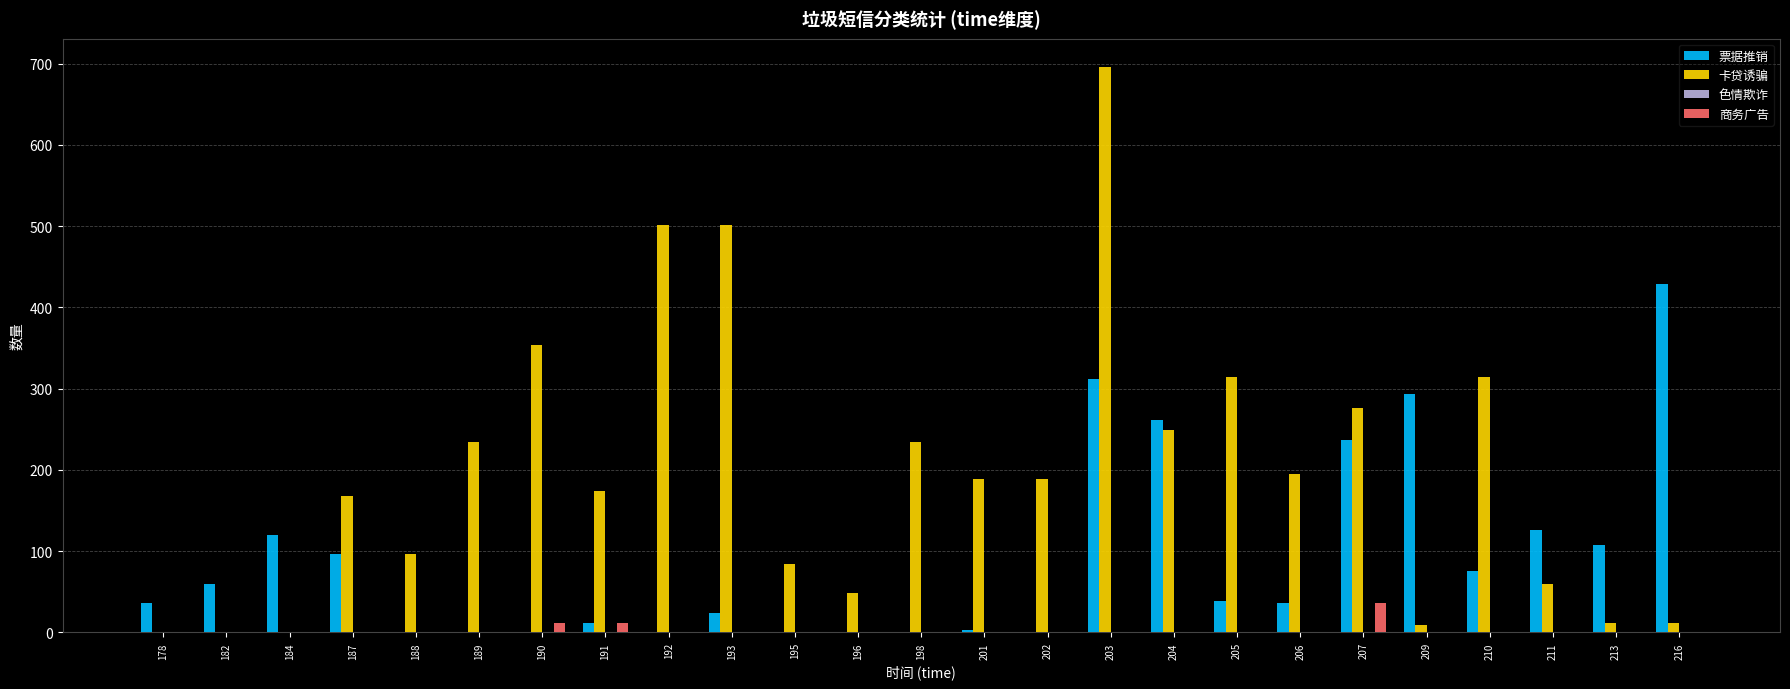

Which series has the largest total across all categories?

卡贷诱骗